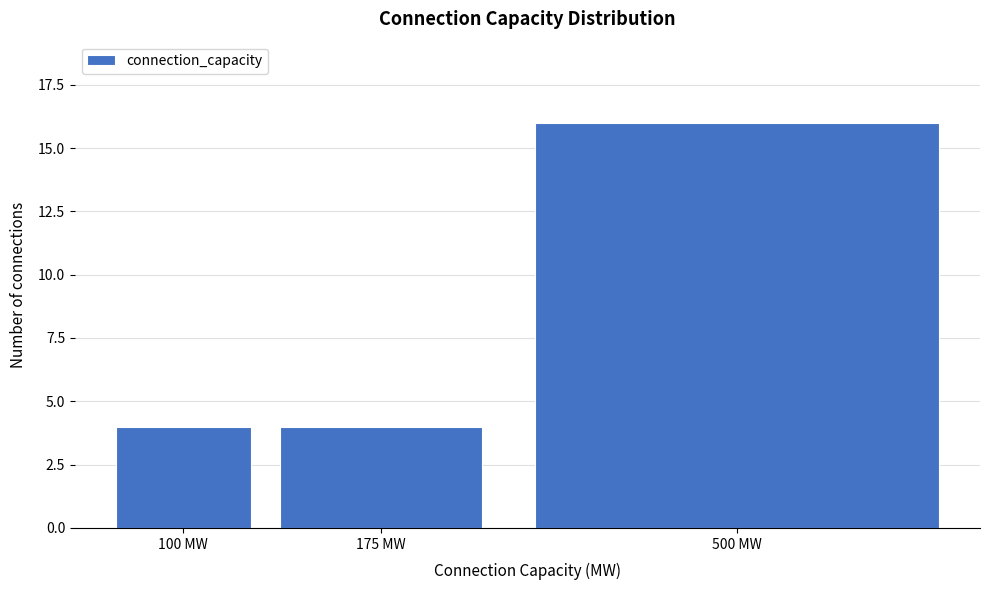

Reading left to right, what are all the values shown in this chart?

4	4	16